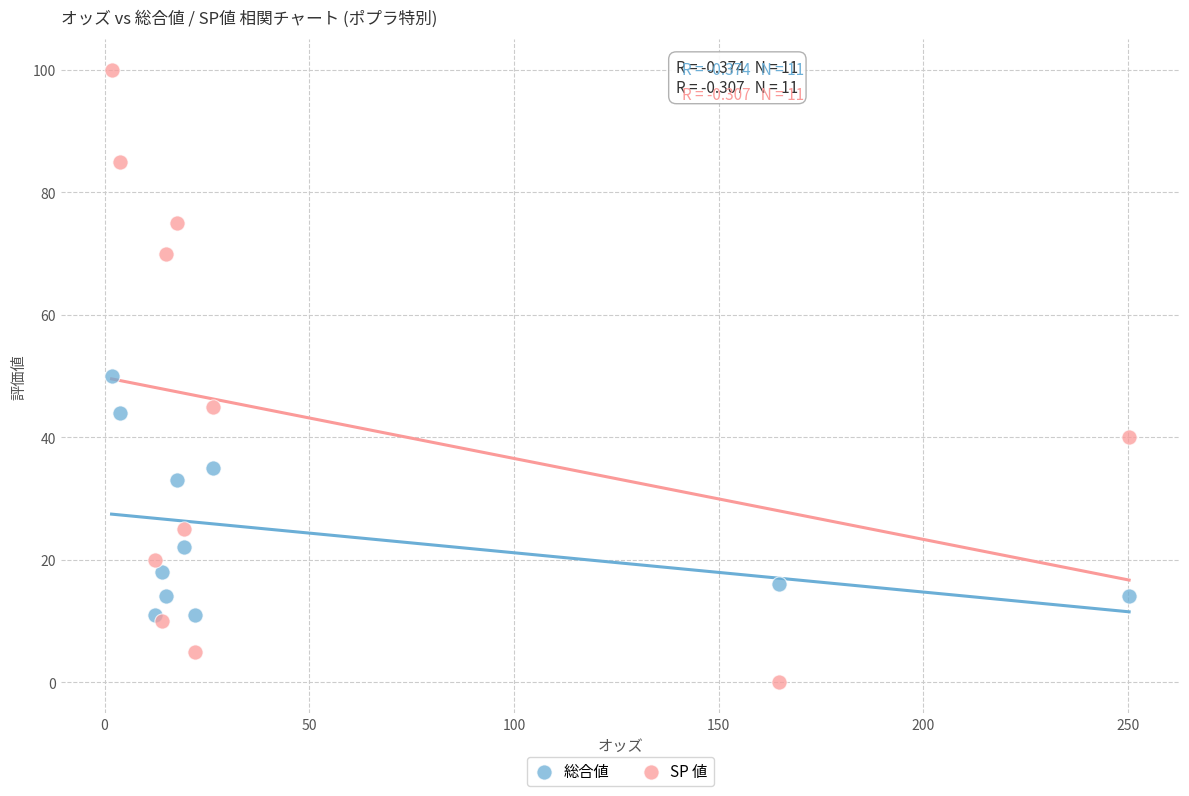

In the 総合値 series, what Y value is closest to 30?

33